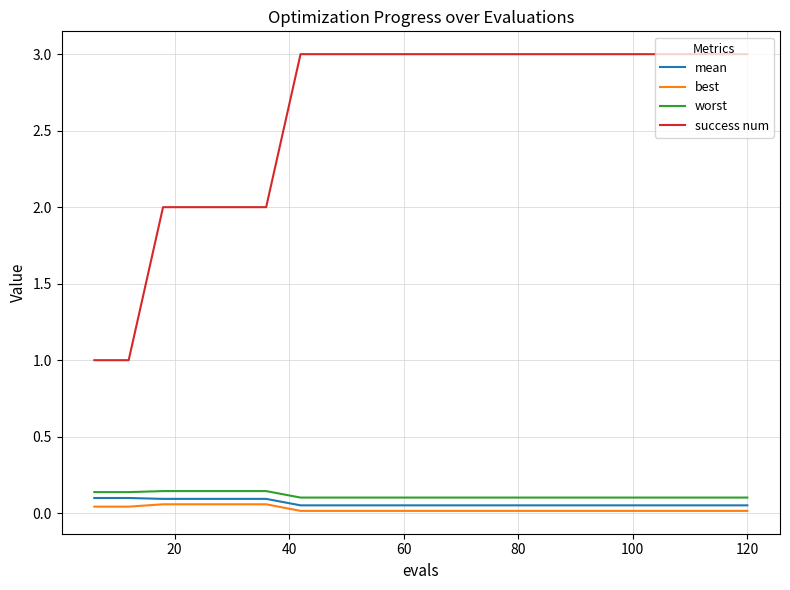

Which series has the largest total across all categories?

success num